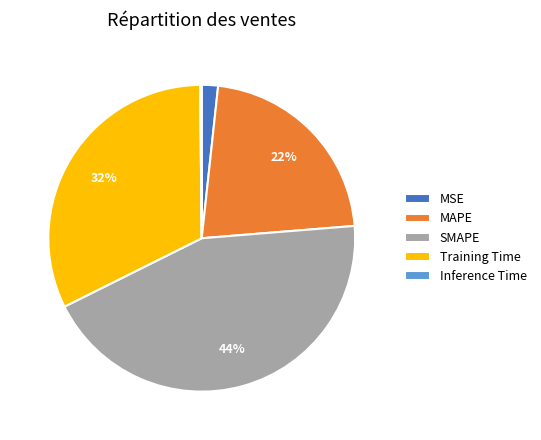

To the nearest percent, what percentage of the pie is SMAPE?

44%